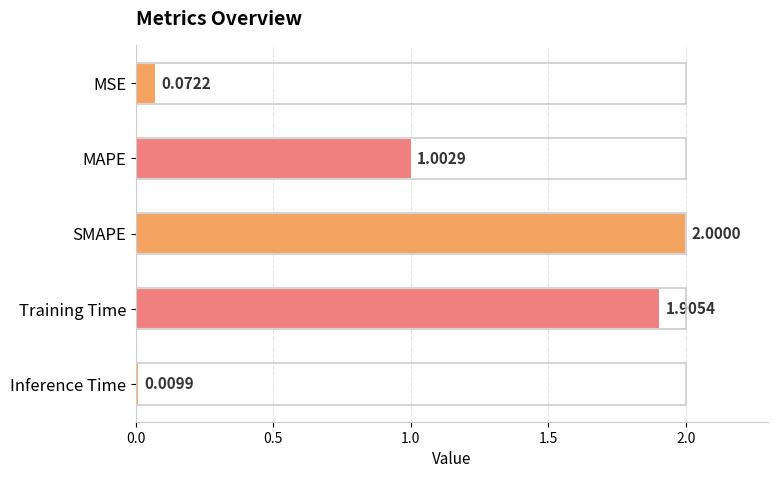

How many distinct data groups are displayed?

1